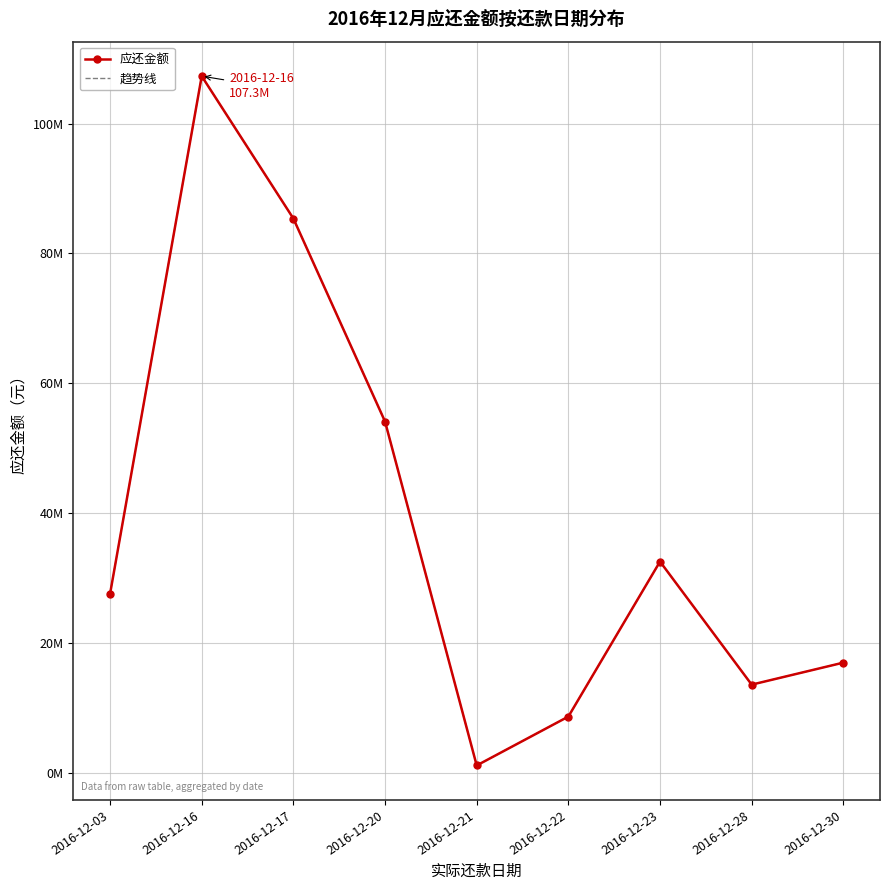

What is the value of the 应还金额 point at the 1st from the left?

27565979.2